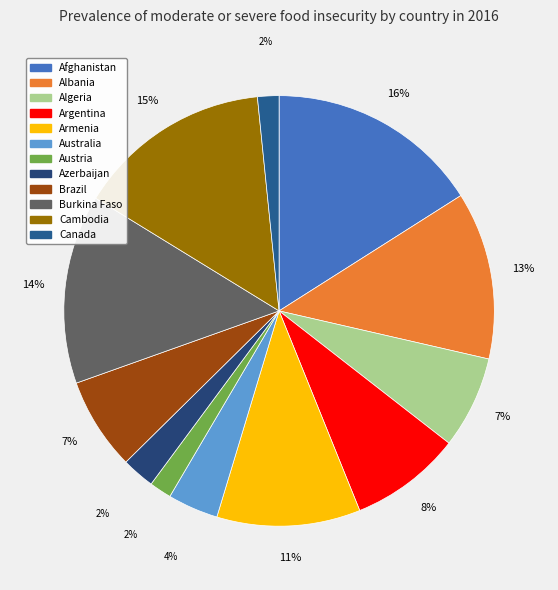

The Albania slice represents 4% of the pie. True or false?

False